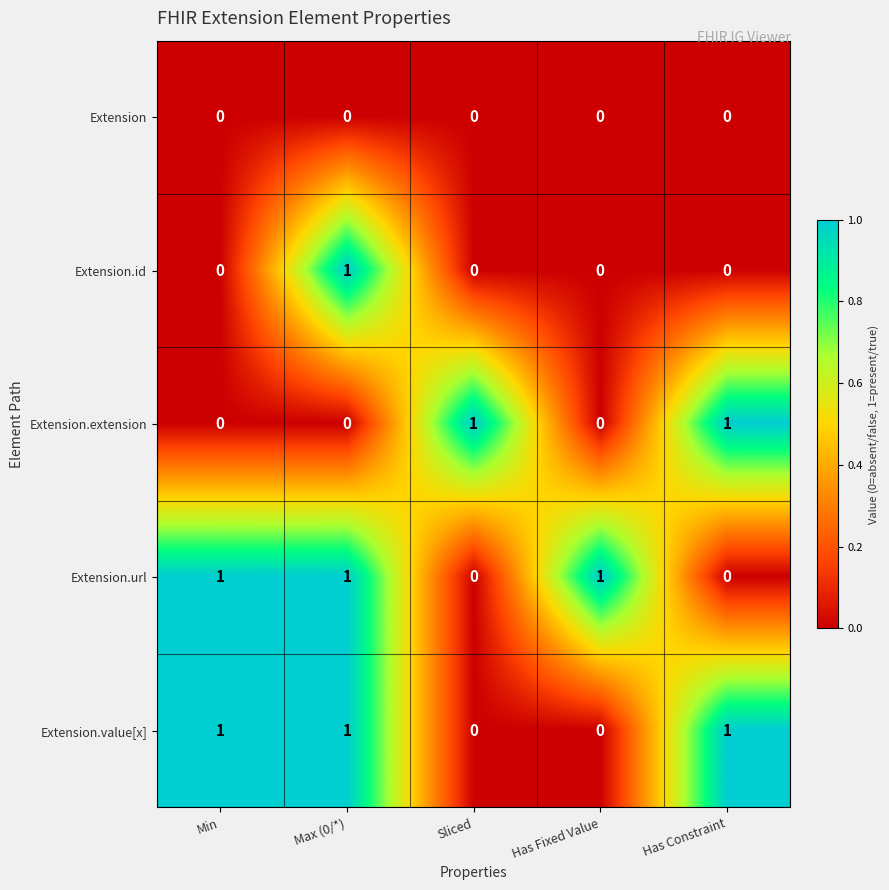

How many Extension.url values are between 0 and 1?

5